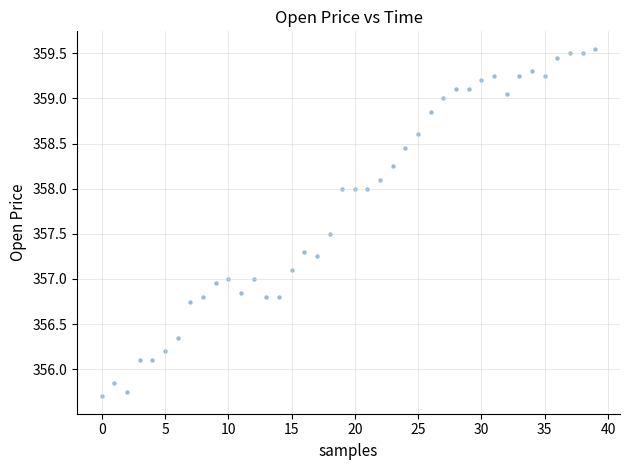

How many data points are displayed?

40